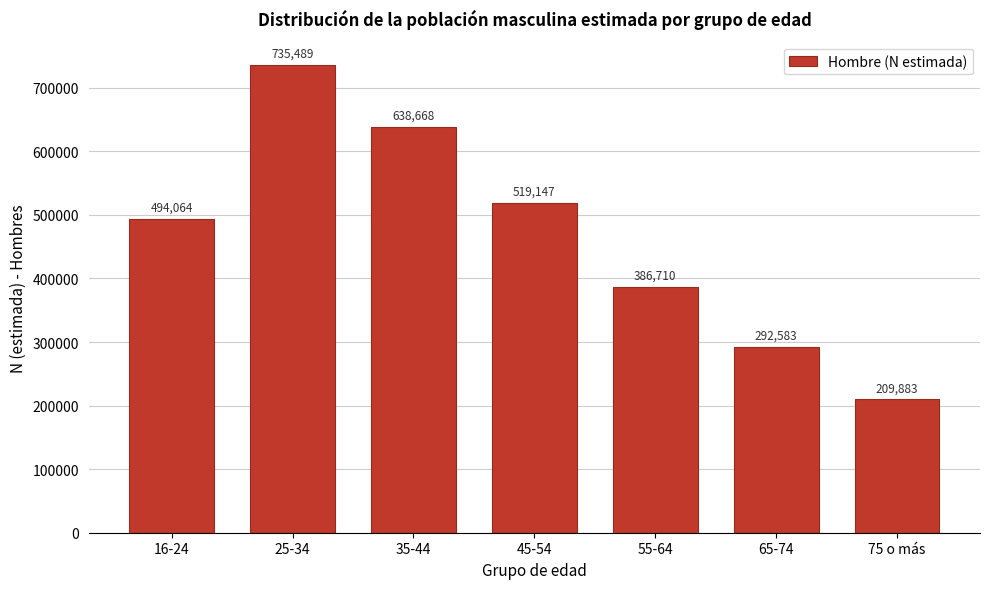

Reading right to left, list all the values displayed in this chart.

75 o más=209883	65-74=292583	55-64=386710	45-54=519147	35-44=638668	25-34=735489	16-24=494064